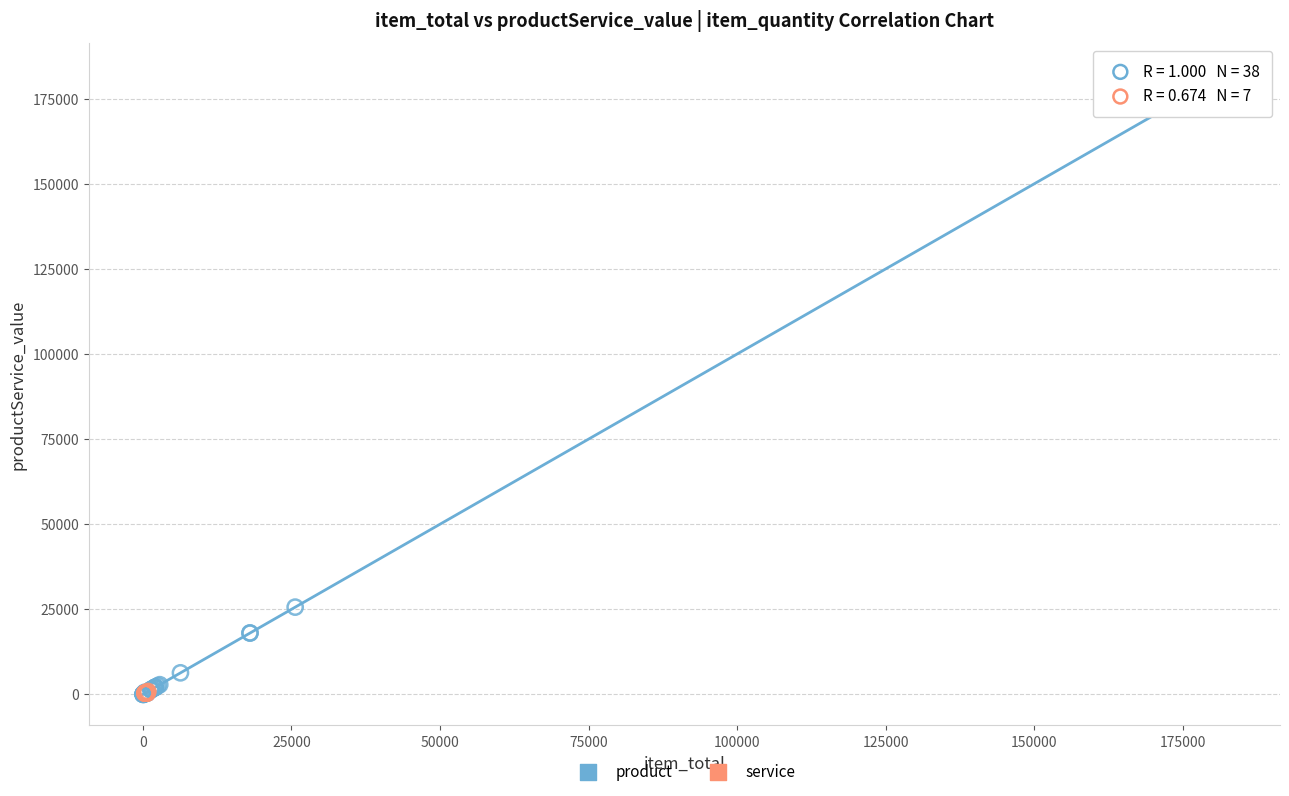

Which series contains the highest Y value?

product